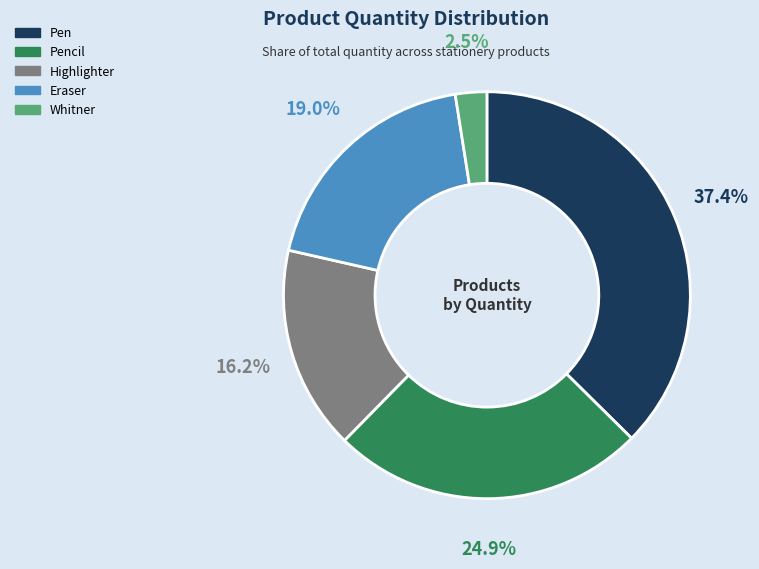

Is there a majority slice in this chart?

No